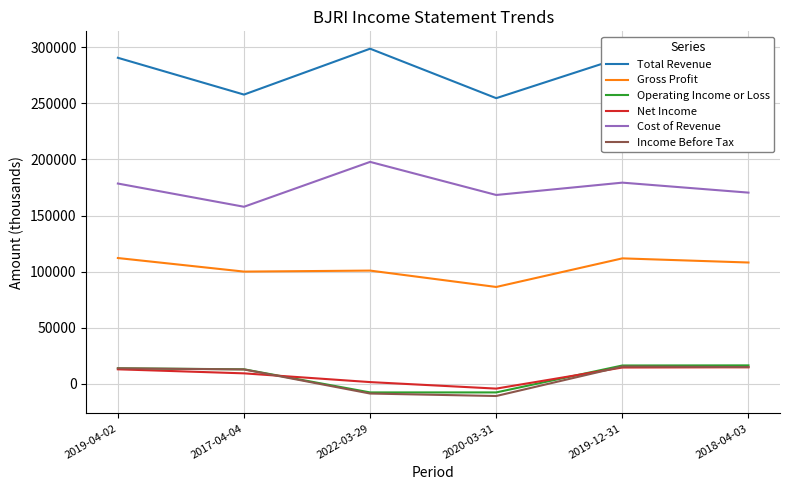

The value of Gross Profit at 2019-04-02 is 40875. True or false?

False